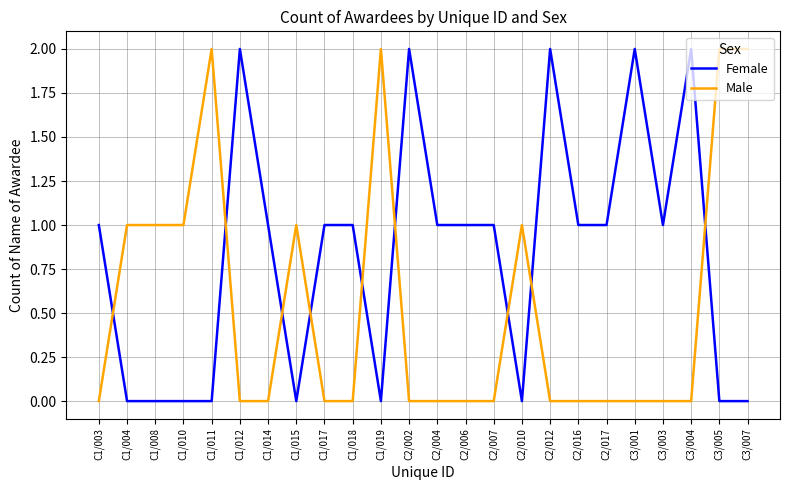

Rank the series by their average value, from highest to lowest.

Female, Male